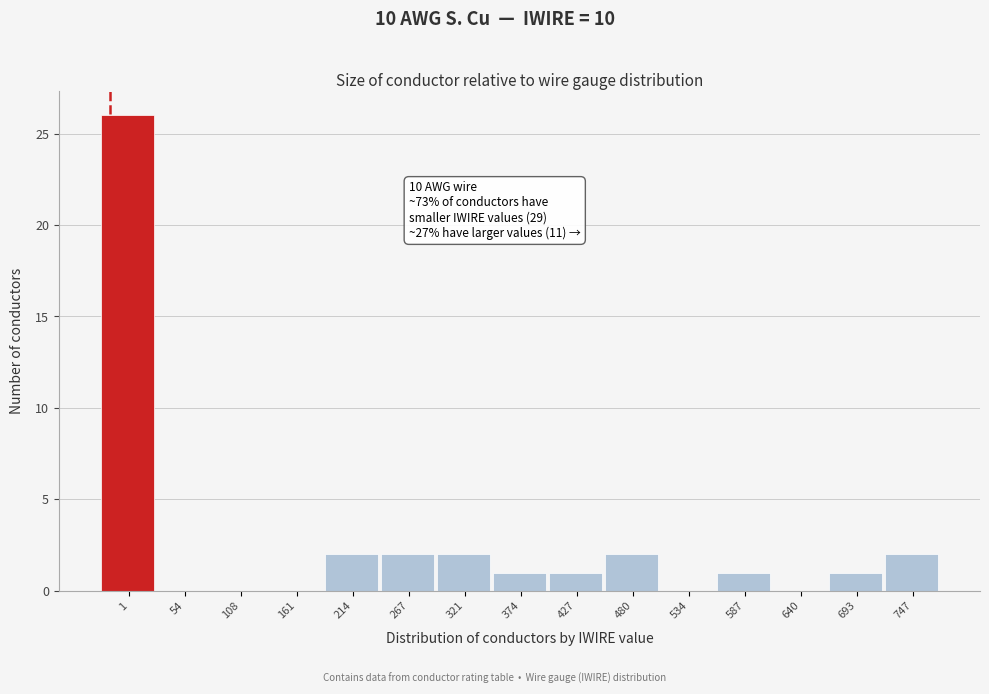

Reading left to right, what are all the values shown in this chart?

1=26	54=0	108=0	161=0	214=2	267=2	321=2	374=1	427=1	480=2	534=0	587=1	640=0	693=1	747=2